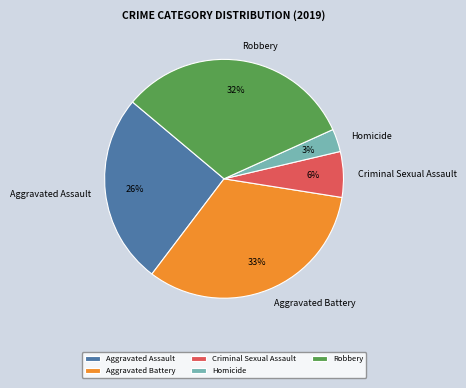

Which category has the smallest portion of the pie?

Homicide